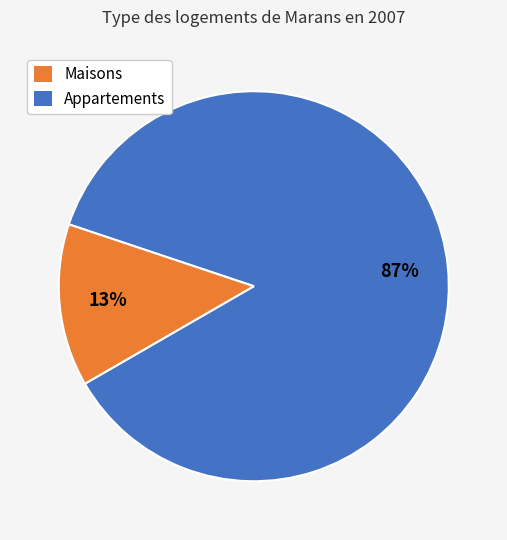

Is there any slice that represents more than half of the pie?

Yes